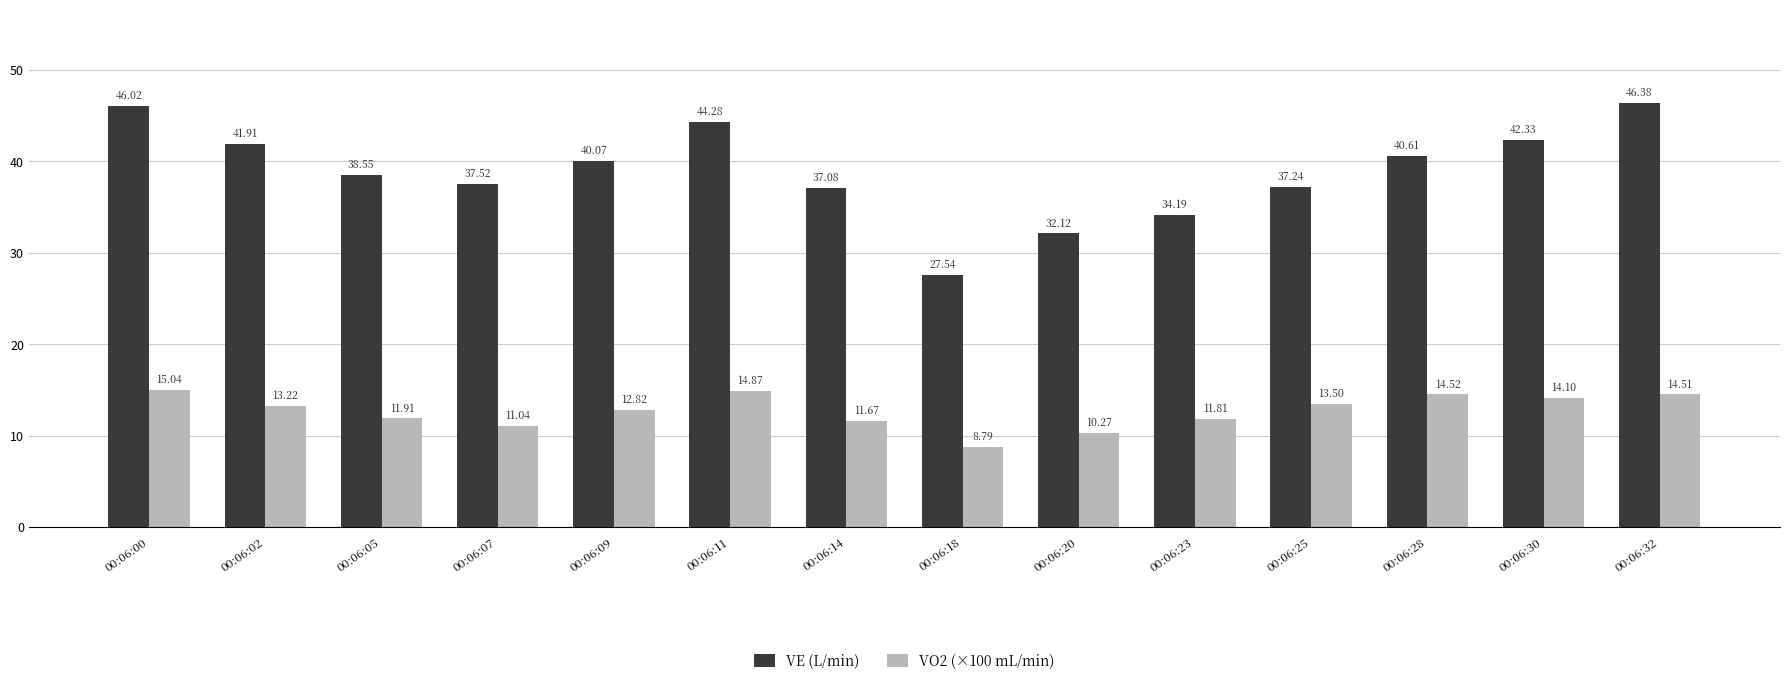

Rank the series by their average value, from lowest to highest.

VO2 (×100 mL/min), VE (L/min)